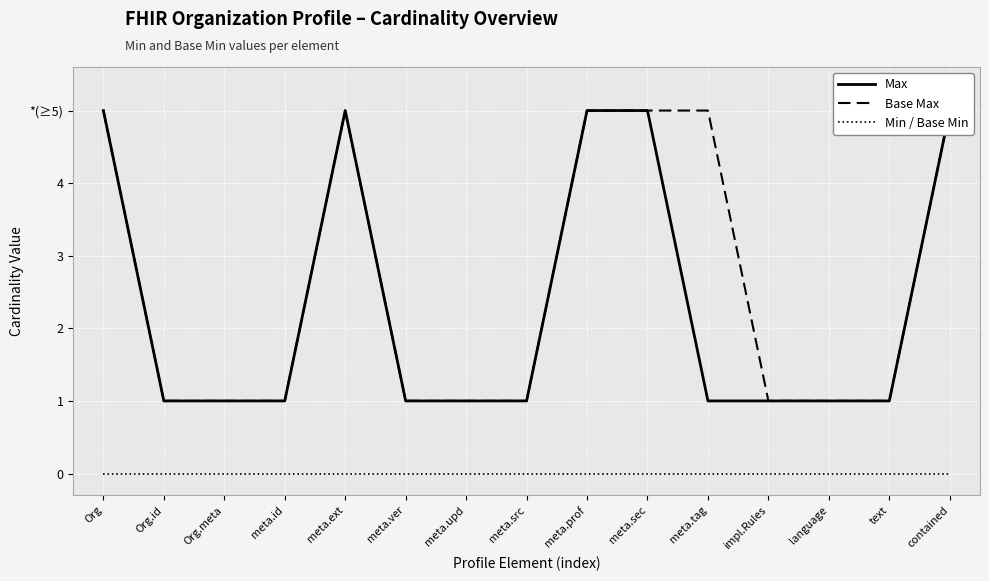

True or false: Base Max and Max cross at least once.

False